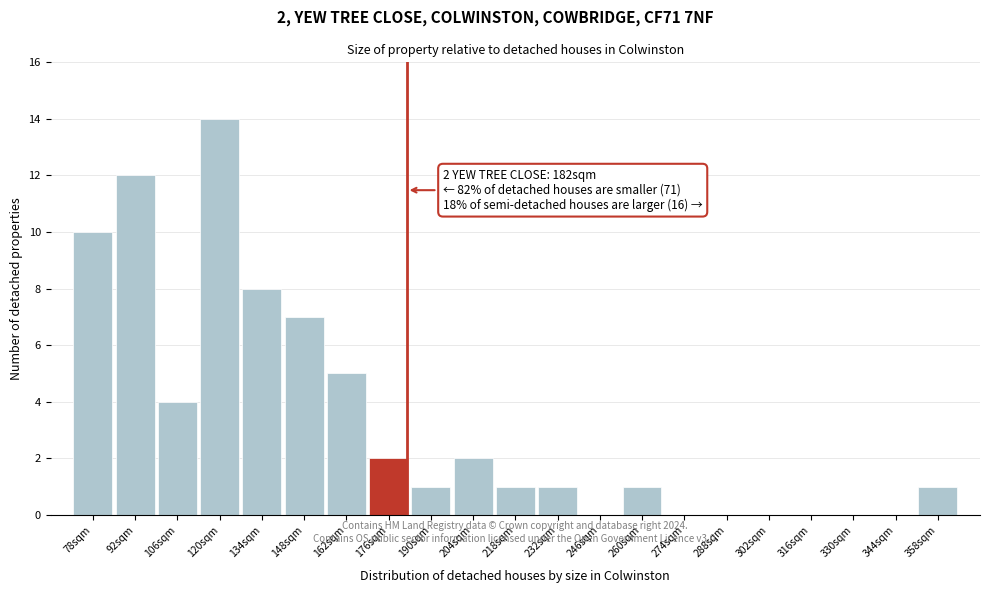

Reading left to right, what are all the values shown in this chart?

78sqm=10	92sqm=12	106sqm=4	120sqm=14	134sqm=8	148sqm=7	162sqm=5	176sqm=2	190sqm=1	204sqm=2	218sqm=1	232sqm=1	246sqm=0	260sqm=1	274sqm=0	288sqm=0	302sqm=0	316sqm=0	330sqm=0	344sqm=0	358sqm=1